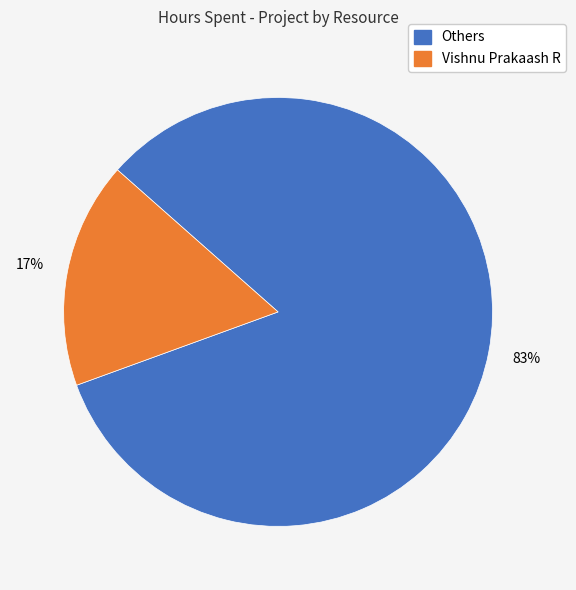

Does any single category account for the majority?

Yes